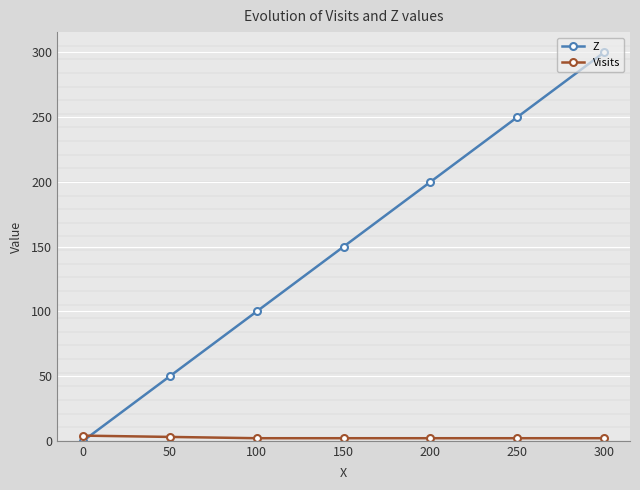

List the series in order of their peak value, lowest first.

Visits, Z